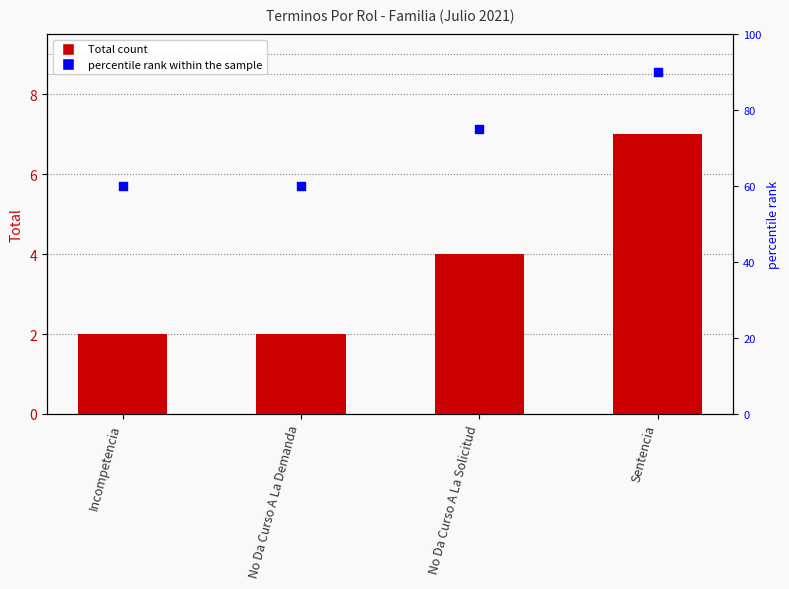

At which category is the sum across all series the highest?

Sentencia